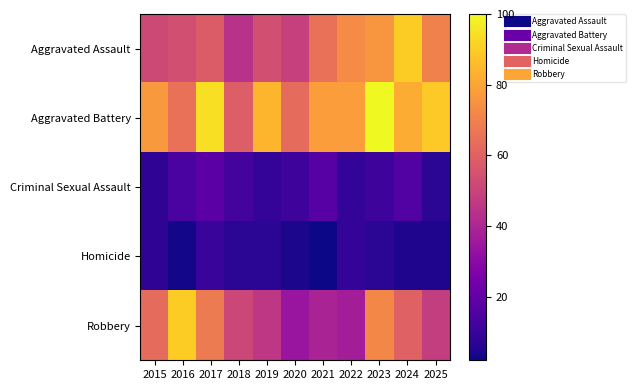

What is the difference between the highest and lowest values at 2017?

84